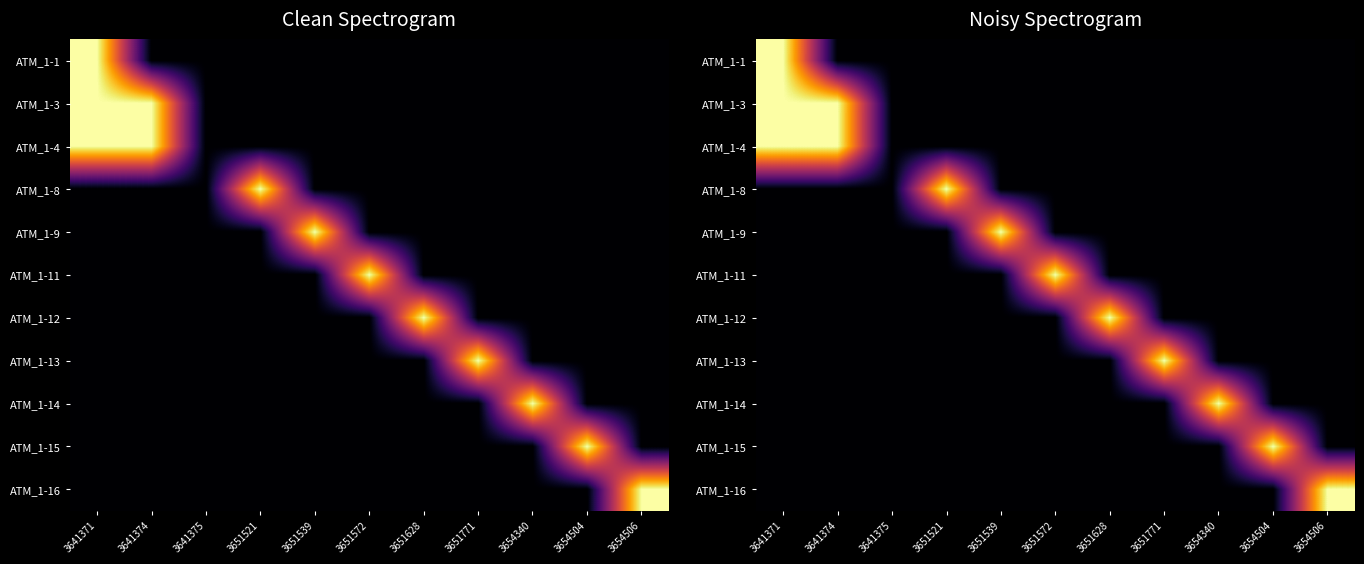

Between 3651628 and 3641374, which is larger?

3651628